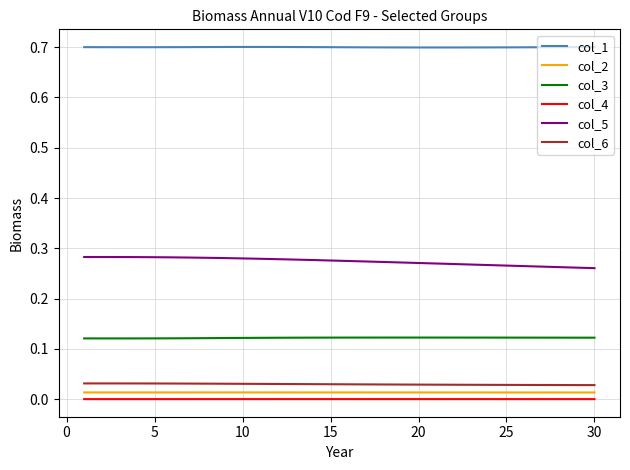

At how many categories does at least one series exceed 0?

30